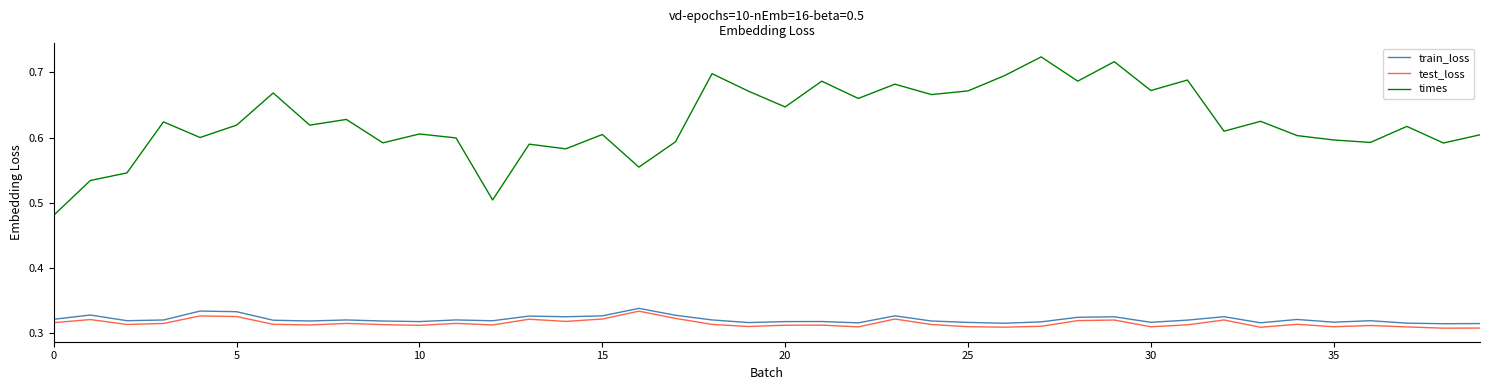

What are all the series names shown in the legend?

train_loss, test_loss, times